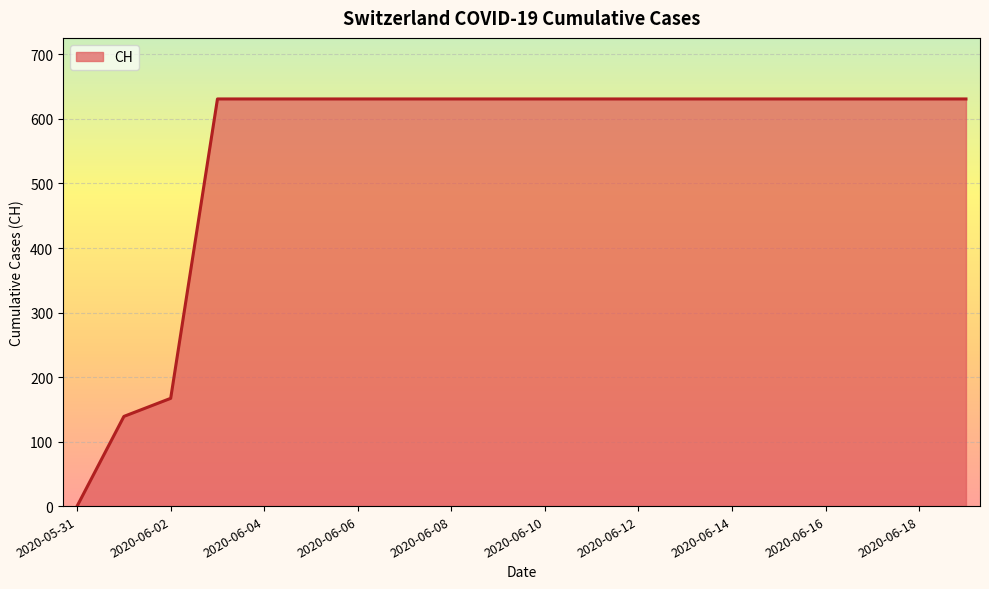

What is the greatest value displayed?

631